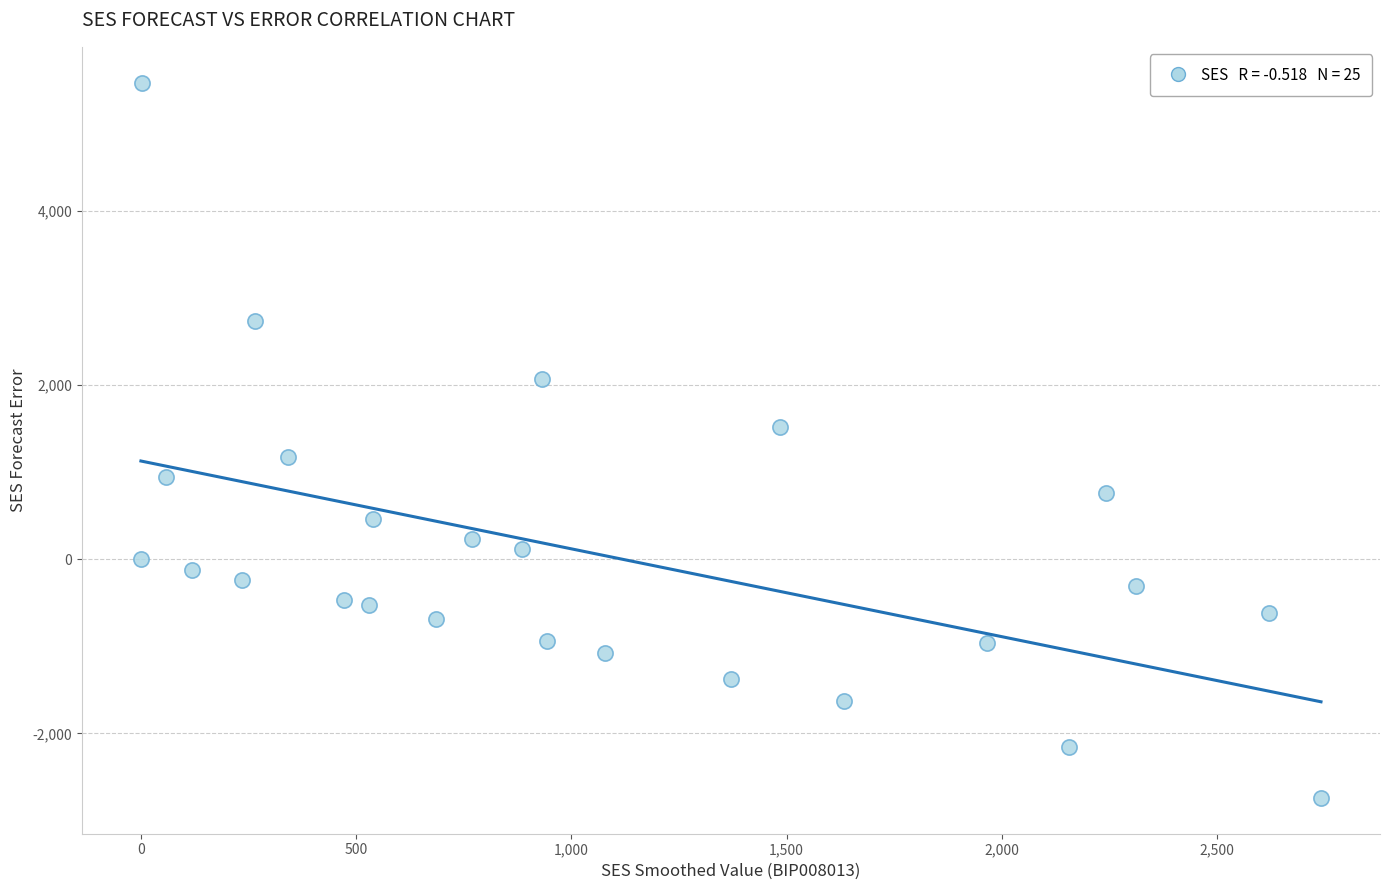

What is the range of X values (max minus min)?

2741.2